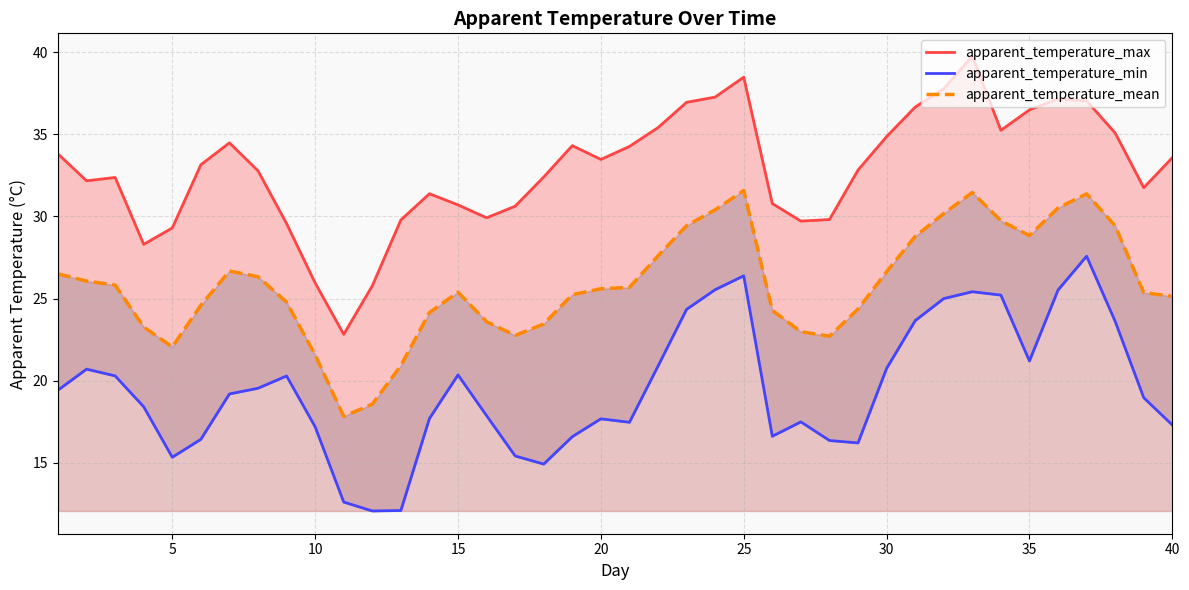

What is the minimum value for apparent_temperature_mean?

17.8